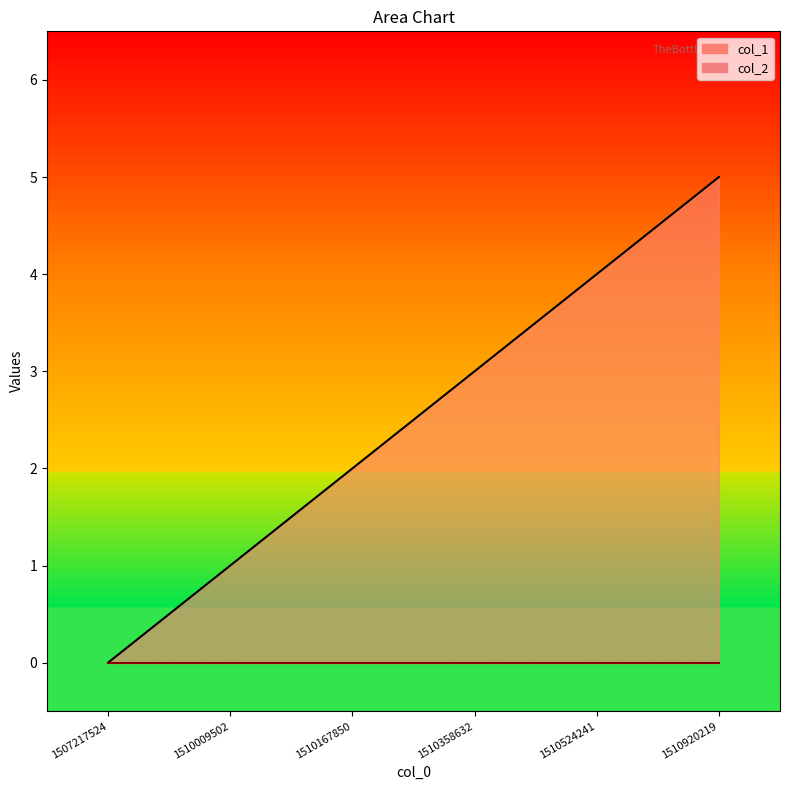

What is the value of the 5th point from the left?

4